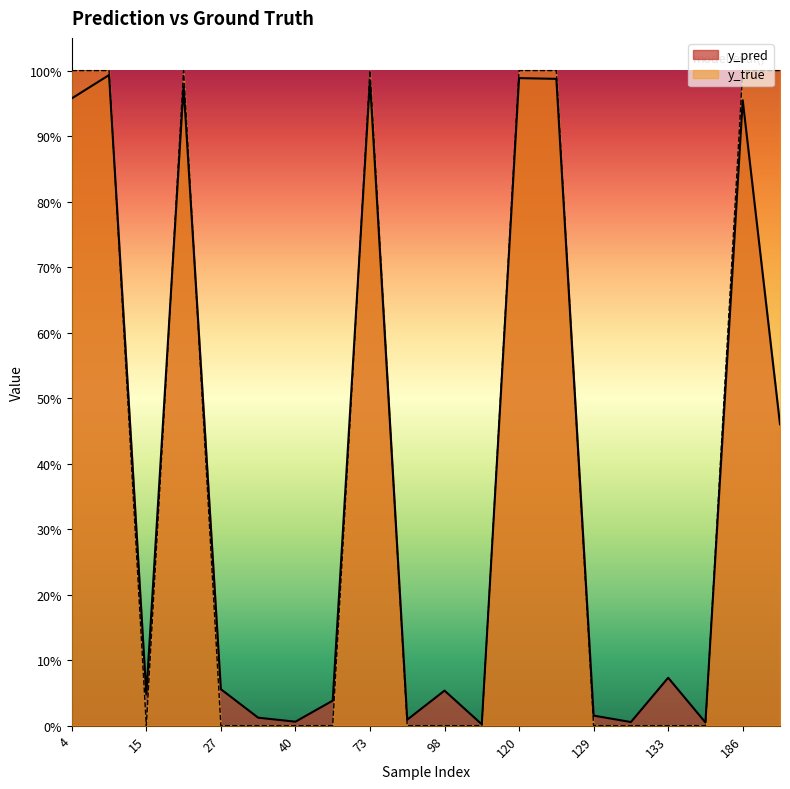

At which label does y_true reach its peak?

4